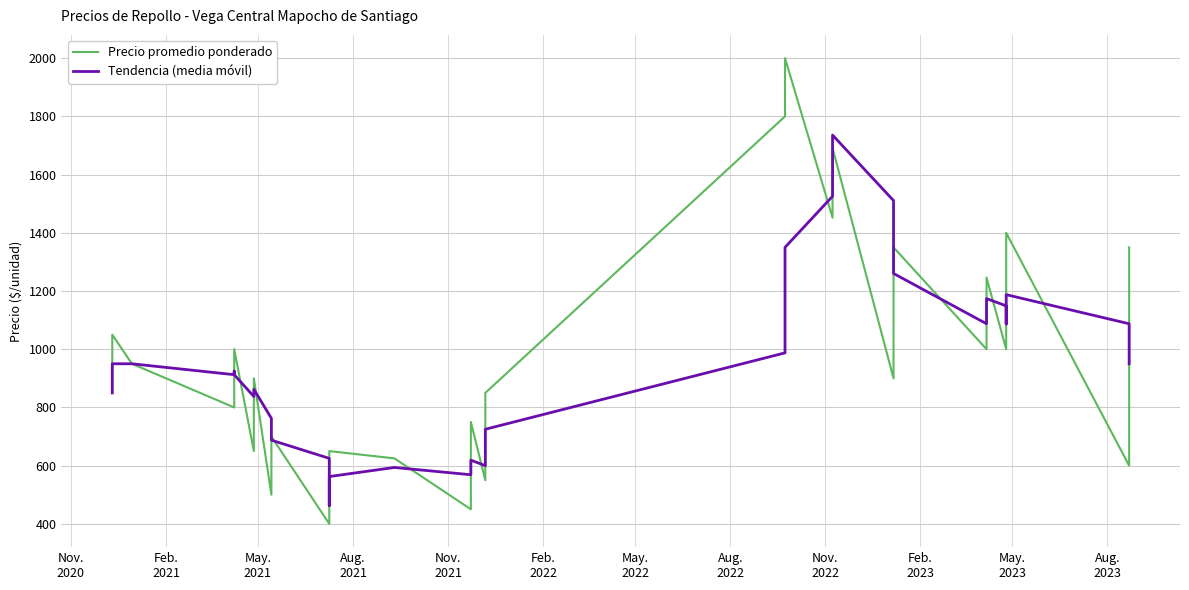

Which series has the widest spread of values?

Precio promedio ponderado